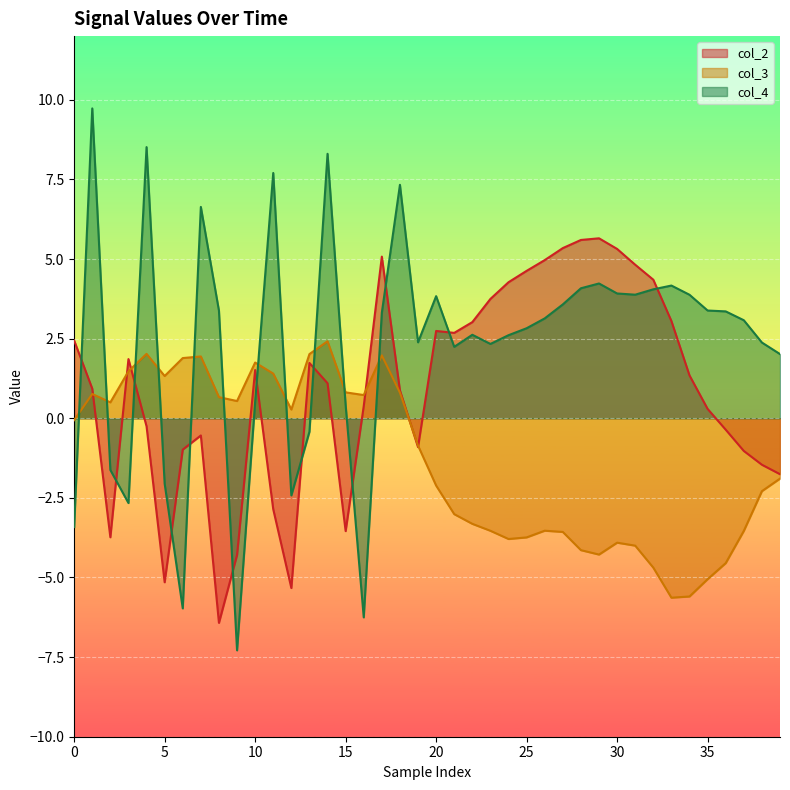

True or false: col_3 has more than 0 points higher than both neighbors.

True